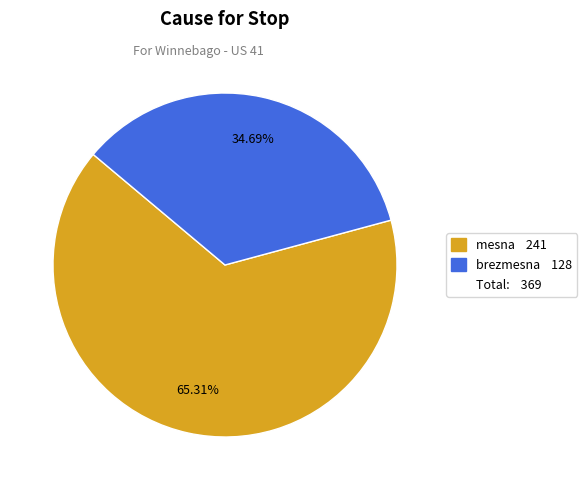

Is there a majority slice in this chart?

Yes